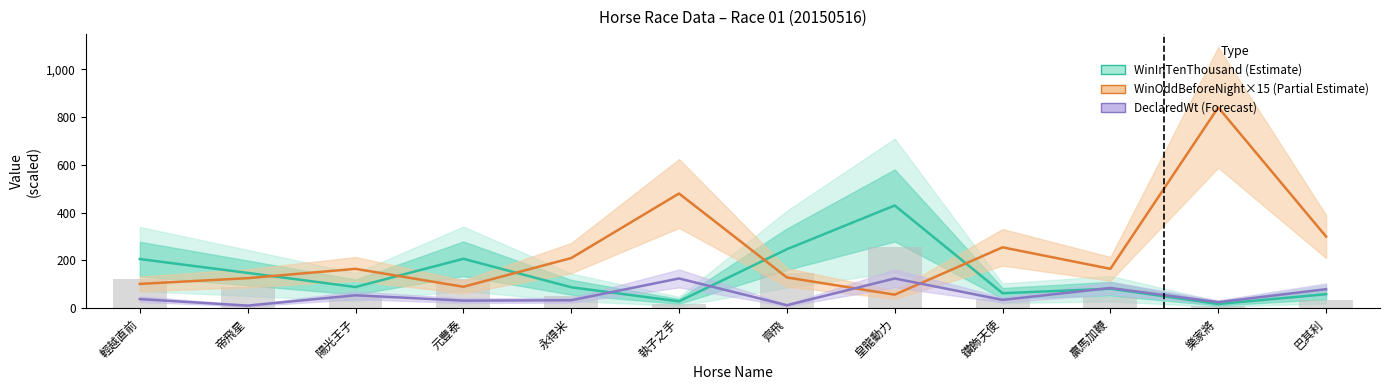

The DeclaredWt (Forecast) series shows 32.0 at 元豐泰. True or false?

True